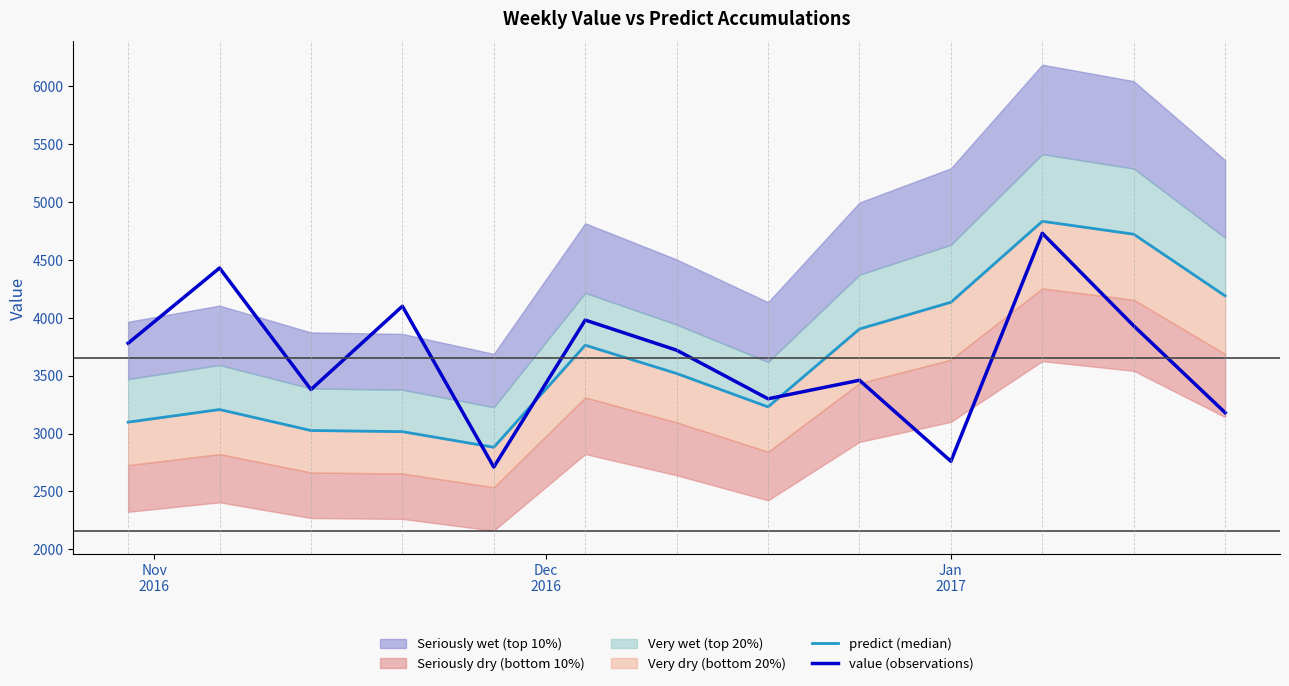

What is the difference between the maximum and minimum values in the predict (median) series?

1952.5